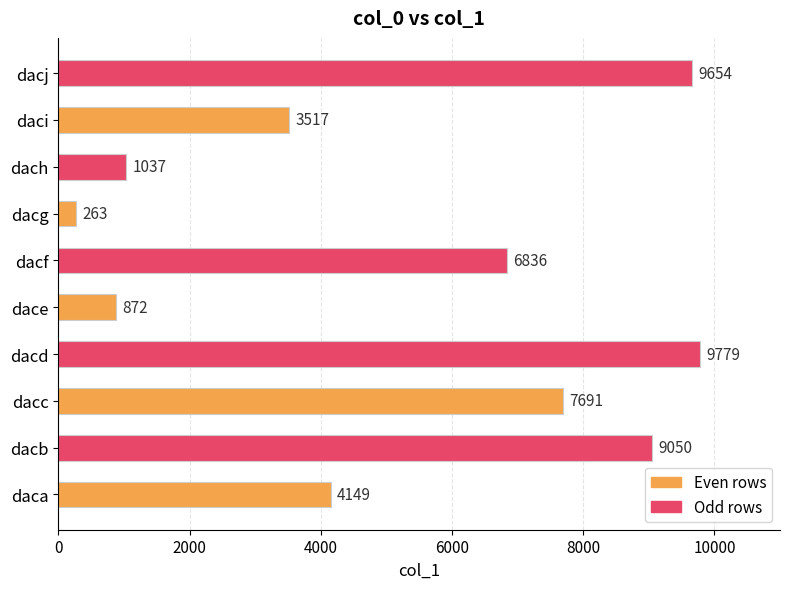

True or false: the data shows 1037 at dach.

True